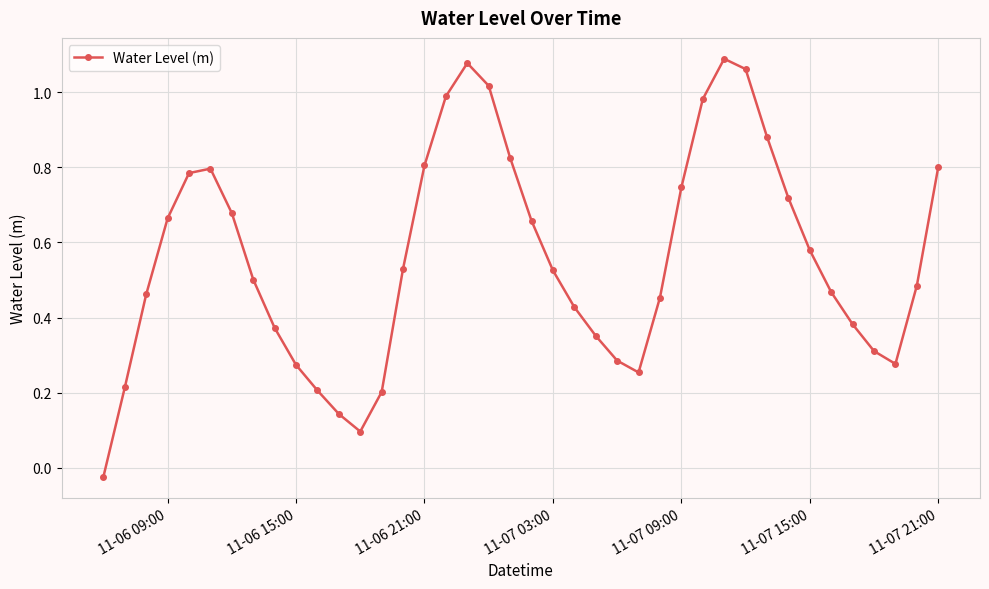

How many points are higher than both their immediate neighbors (excluding endpoints)?

3